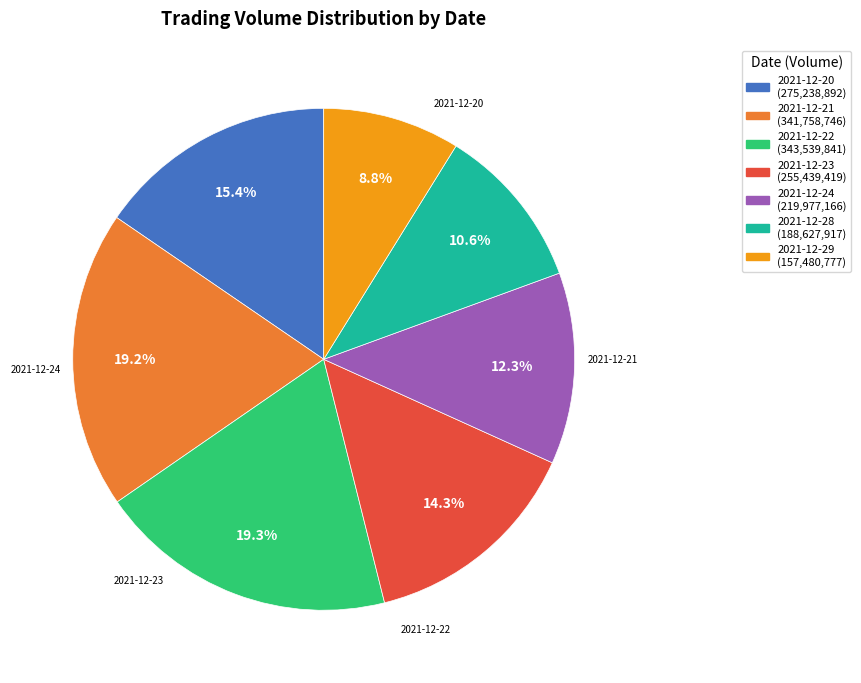

Is there a majority slice in this chart?

No